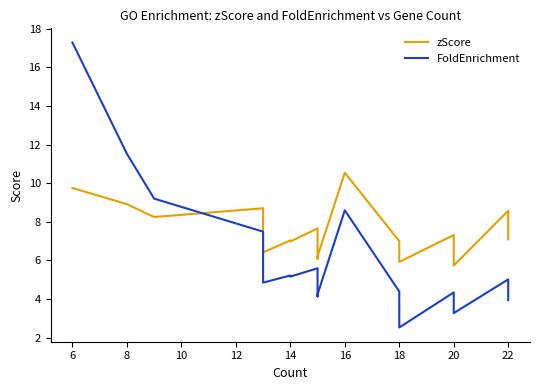

Reading left to right, list all the values displayed in this chart.

zScore: 9.8	8.9	8.2	8.7	6.4	7.0	7.0	7.7	7.2	6.1	6.2	10.5	7.0	6.3	5.9	7.3	5.7	8.6	8.1	7.1
FoldEnrichment: 17.3	11.5	9.2	7.5	4.8	5.2	5.2	5.6	5.2	4.1	4.2	8.6	4.4	3.9	2.5	4.3	3.3	5.0	4.6	3.9